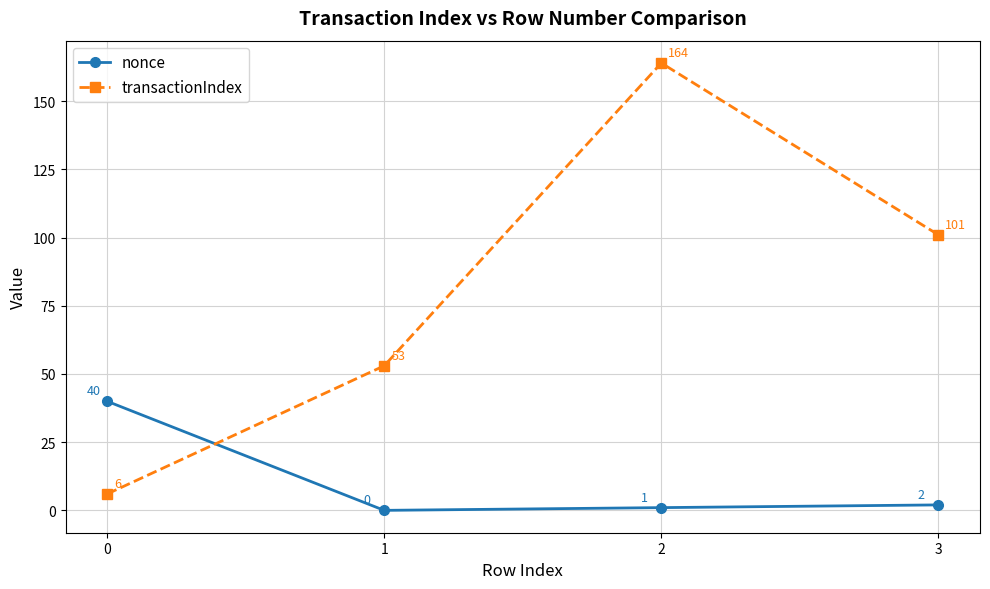

What are all the series names shown in the legend?

nonce, transactionIndex